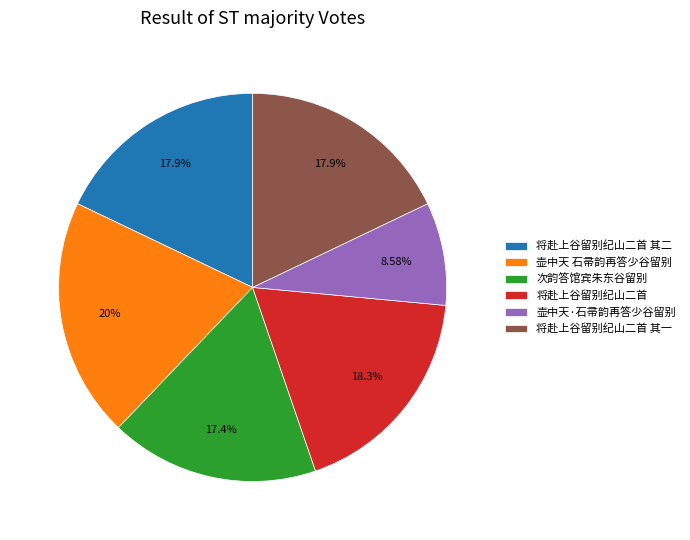

The 壶中天 石帚韵再答少谷留别 slice represents 20% of the pie. True or false?

True